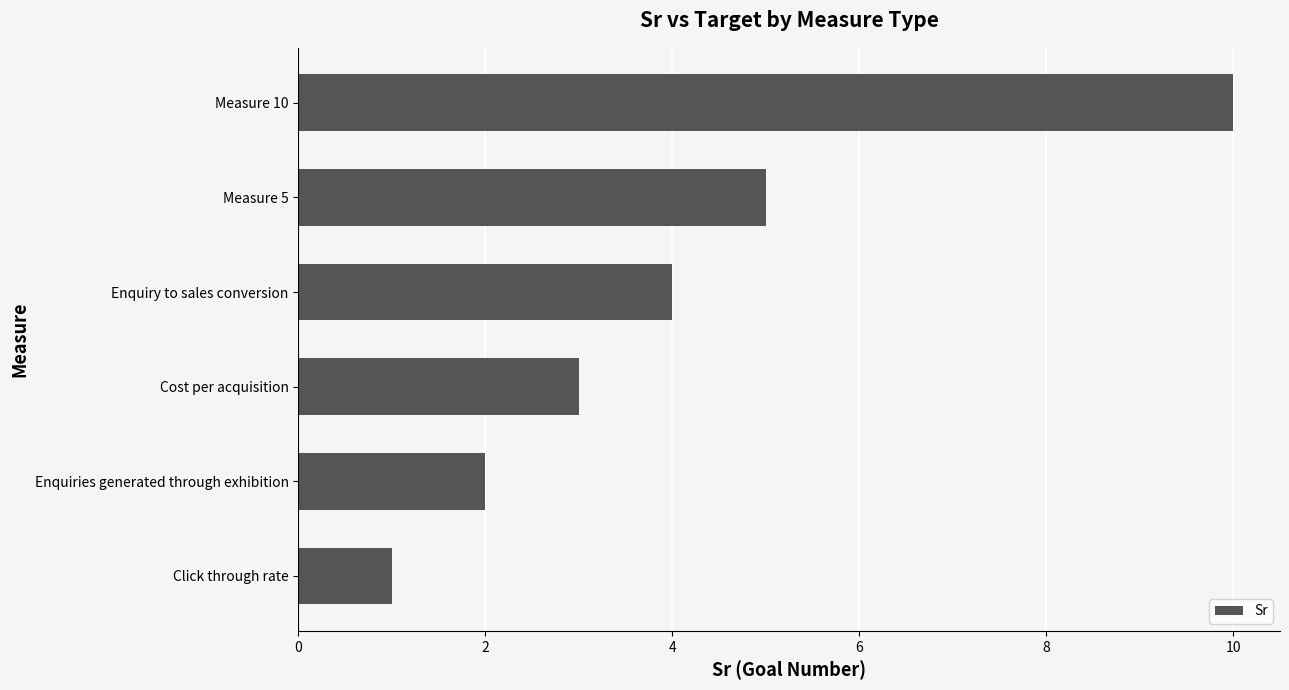

Are the bars grouped side by side (vs. stacked)?

No